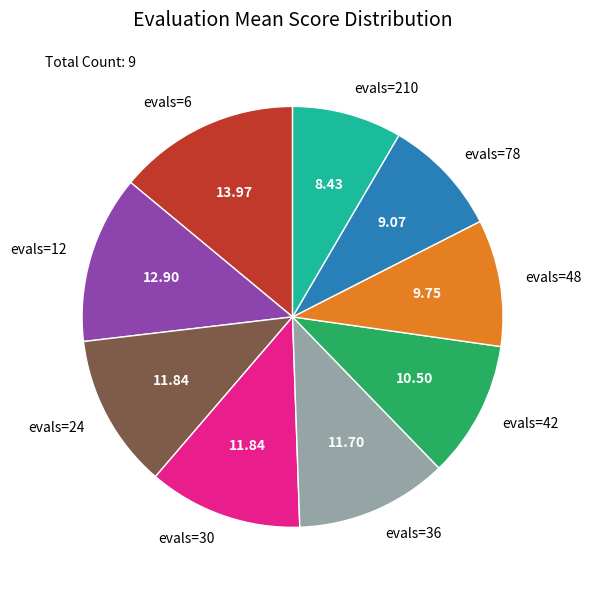

What is the ratio of the value at evals=78 to the value at evals=12?

0.7